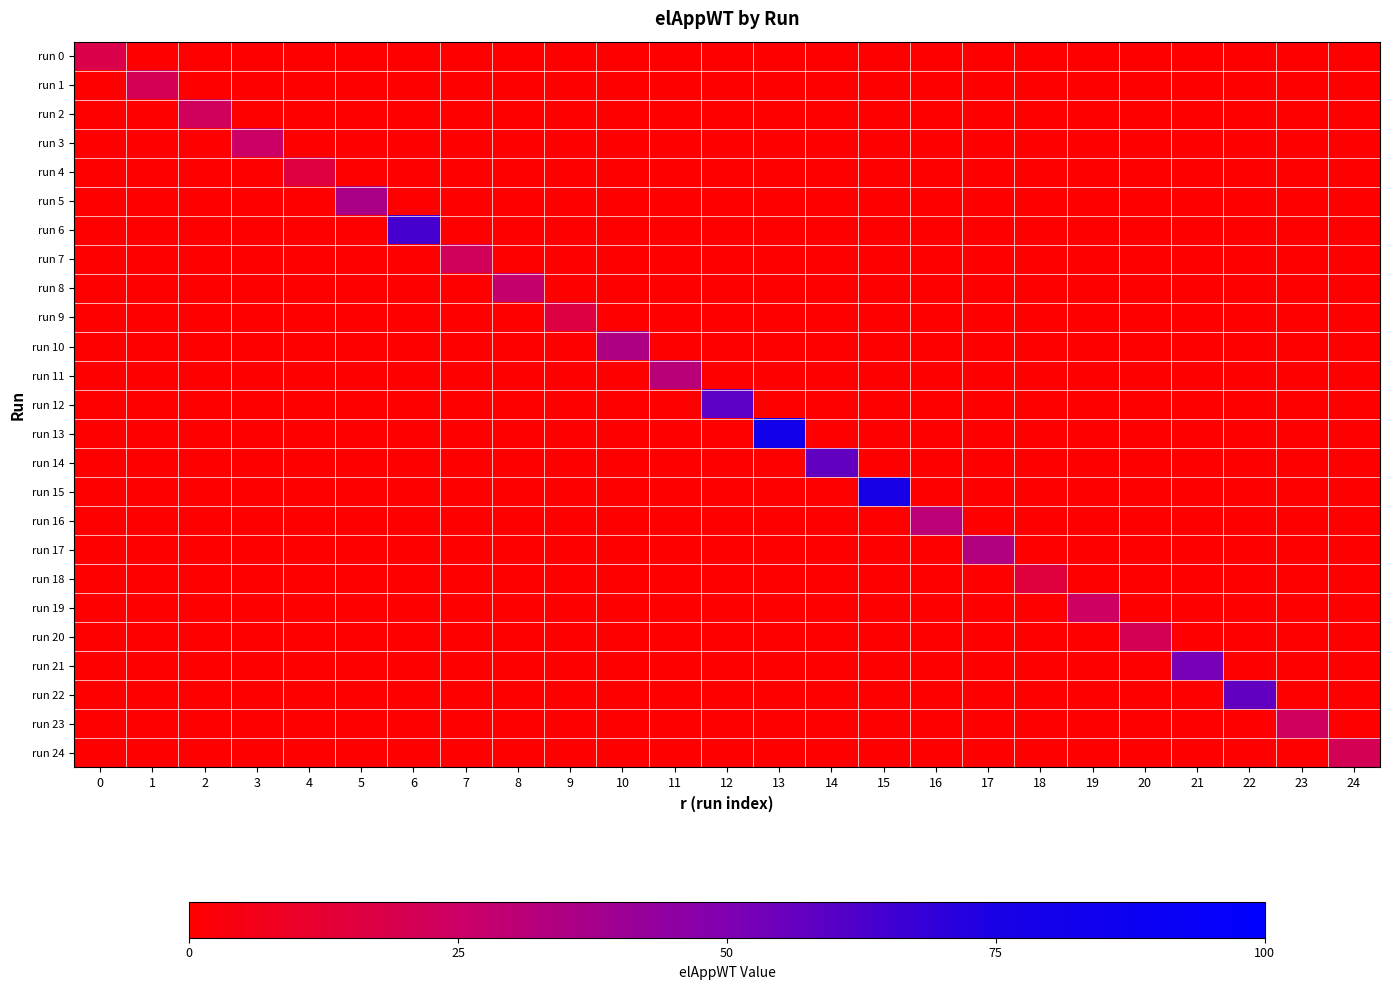

Reading left to right, what are all the values shown in this chart?

run 0: 0=18.0	1=0.0	2=0.0	3=0.0	4=0.0	5=0.0	6=0.0	7=0.0	8=0.0	9=0.0	10=0.0	11=0.0	12=0.0	13=0.0	14=0.0	15=0.0	16=0.0	17=0.0	18=0.0	19=0.0	20=0.0	21=0.0	22=0.0	23=0.0	24=0.0
run 1: 0=0.0	1=21.4	2=0.0	3=0.0	4=0.0	5=0.0	6=0.0	7=0.0	8=0.0	9=0.0	10=0.0	11=0.0	12=0.0	13=0.0	14=0.0	15=0.0	16=0.0	17=0.0	18=0.0	19=0.0	20=0.0	21=0.0	22=0.0	23=0.0	24=0.0
run 2: 0=0.0	1=0.0	2=22.7	3=0.0	4=0.0	5=0.0	6=0.0	7=0.0	8=0.0	9=0.0	10=0.0	11=0.0	12=0.0	13=0.0	14=0.0	15=0.0	16=0.0	17=0.0	18=0.0	19=0.0	20=0.0	21=0.0	22=0.0	23=0.0	24=0.0
run 3: 0=0.0	1=0.0	2=0.0	3=25.2	4=0.0	5=0.0	6=0.0	7=0.0	8=0.0	9=0.0	10=0.0	11=0.0	12=0.0	13=0.0	14=0.0	15=0.0	16=0.0	17=0.0	18=0.0	19=0.0	20=0.0	21=0.0	22=0.0	23=0.0	24=0.0
run 4: 0=0.0	1=0.0	2=0.0	3=0.0	4=15.7	5=0.0	6=0.0	7=0.0	8=0.0	9=0.0	10=0.0	11=0.0	12=0.0	13=0.0	14=0.0	15=0.0	16=0.0	17=0.0	18=0.0	19=0.0	20=0.0	21=0.0	22=0.0	23=0.0	24=0.0
run 5: 0=0.0	1=0.0	2=0.0	3=0.0	4=0.0	5=36.3	6=0.0	7=0.0	8=0.0	9=0.0	10=0.0	11=0.0	12=0.0	13=0.0	14=0.0	15=0.0	16=0.0	17=0.0	18=0.0	19=0.0	20=0.0	21=0.0	22=0.0	23=0.0	24=0.0
run 6: 0=0.0	1=0.0	2=0.0	3=0.0	4=0.0	5=0.0	6=64.2	7=0.0	8=0.0	9=0.0	10=0.0	11=0.0	12=0.0	13=0.0	14=0.0	15=0.0	16=0.0	17=0.0	18=0.0	19=0.0	20=0.0	21=0.0	22=0.0	23=0.0	24=0.0
run 7: 0=0.0	1=0.0	2=0.0	3=0.0	4=0.0	5=0.0	6=0.0	7=22.4	8=0.0	9=0.0	10=0.0	11=0.0	12=0.0	13=0.0	14=0.0	15=0.0	16=0.0	17=0.0	18=0.0	19=0.0	20=0.0	21=0.0	22=0.0	23=0.0	24=0.0
run 8: 0=0.0	1=0.0	2=0.0	3=0.0	4=0.0	5=0.0	6=0.0	7=0.0	8=26.7	9=0.0	10=0.0	11=0.0	12=0.0	13=0.0	14=0.0	15=0.0	16=0.0	17=0.0	18=0.0	19=0.0	20=0.0	21=0.0	22=0.0	23=0.0	24=0.0
run 9: 0=0.0	1=0.0	2=0.0	3=0.0	4=0.0	5=0.0	6=0.0	7=0.0	8=0.0	9=16.5	10=0.0	11=0.0	12=0.0	13=0.0	14=0.0	15=0.0	16=0.0	17=0.0	18=0.0	19=0.0	20=0.0	21=0.0	22=0.0	23=0.0	24=0.0
run 10: 0=0.0	1=0.0	2=0.0	3=0.0	4=0.0	5=0.0	6=0.0	7=0.0	8=0.0	9=0.0	10=34.6	11=0.0	12=0.0	13=0.0	14=0.0	15=0.0	16=0.0	17=0.0	18=0.0	19=0.0	20=0.0	21=0.0	22=0.0	23=0.0	24=0.0
run 11: 0=0.0	1=0.0	2=0.0	3=0.0	4=0.0	5=0.0	6=0.0	7=0.0	8=0.0	9=0.0	10=0.0	11=31.6	12=0.0	13=0.0	14=0.0	15=0.0	16=0.0	17=0.0	18=0.0	19=0.0	20=0.0	21=0.0	22=0.0	23=0.0	24=0.0
run 12: 0=0.0	1=0.0	2=0.0	3=0.0	4=0.0	5=0.0	6=0.0	7=0.0	8=0.0	9=0.0	10=0.0	11=0.0	12=58.8	13=0.0	14=0.0	15=0.0	16=0.0	17=0.0	18=0.0	19=0.0	20=0.0	21=0.0	22=0.0	23=0.0	24=0.0
run 13: 0=0.0	1=0.0	2=0.0	3=0.0	4=0.0	5=0.0	6=0.0	7=0.0	8=0.0	9=0.0	10=0.0	11=0.0	12=0.0	13=81.0	14=0.0	15=0.0	16=0.0	17=0.0	18=0.0	19=0.0	20=0.0	21=0.0	22=0.0	23=0.0	24=0.0
run 14: 0=0.0	1=0.0	2=0.0	3=0.0	4=0.0	5=0.0	6=0.0	7=0.0	8=0.0	9=0.0	10=0.0	11=0.0	12=0.0	13=0.0	14=57.3	15=0.0	16=0.0	17=0.0	18=0.0	19=0.0	20=0.0	21=0.0	22=0.0	23=0.0	24=0.0
run 15: 0=0.0	1=0.0	2=0.0	3=0.0	4=0.0	5=0.0	6=0.0	7=0.0	8=0.0	9=0.0	10=0.0	11=0.0	12=0.0	13=0.0	14=0.0	15=76.6	16=0.0	17=0.0	18=0.0	19=0.0	20=0.0	21=0.0	22=0.0	23=0.0	24=0.0
run 16: 0=0.0	1=0.0	2=0.0	3=0.0	4=0.0	5=0.0	6=0.0	7=0.0	8=0.0	9=0.0	10=0.0	11=0.0	12=0.0	13=0.0	14=0.0	15=0.0	16=30.1	17=0.0	18=0.0	19=0.0	20=0.0	21=0.0	22=0.0	23=0.0	24=0.0
run 17: 0=0.0	1=0.0	2=0.0	3=0.0	4=0.0	5=0.0	6=0.0	7=0.0	8=0.0	9=0.0	10=0.0	11=0.0	12=0.0	13=0.0	14=0.0	15=0.0	16=0.0	17=33.7	18=0.0	19=0.0	20=0.0	21=0.0	22=0.0	23=0.0	24=0.0
run 18: 0=0.0	1=0.0	2=0.0	3=0.0	4=0.0	5=0.0	6=0.0	7=0.0	8=0.0	9=0.0	10=0.0	11=0.0	12=0.0	13=0.0	14=0.0	15=0.0	16=0.0	17=0.0	18=15.5	19=0.0	20=0.0	21=0.0	22=0.0	23=0.0	24=0.0
run 19: 0=0.0	1=0.0	2=0.0	3=0.0	4=0.0	5=0.0	6=0.0	7=0.0	8=0.0	9=0.0	10=0.0	11=0.0	12=0.0	13=0.0	14=0.0	15=0.0	16=0.0	17=0.0	18=0.0	19=24.0	20=0.0	21=0.0	22=0.0	23=0.0	24=0.0
run 20: 0=0.0	1=0.0	2=0.0	3=0.0	4=0.0	5=0.0	6=0.0	7=0.0	8=0.0	9=0.0	10=0.0	11=0.0	12=0.0	13=0.0	14=0.0	15=0.0	16=0.0	17=0.0	18=0.0	19=0.0	20=20.9	21=0.0	22=0.0	23=0.0	24=0.0
run 21: 0=0.0	1=0.0	2=0.0	3=0.0	4=0.0	5=0.0	6=0.0	7=0.0	8=0.0	9=0.0	10=0.0	11=0.0	12=0.0	13=0.0	14=0.0	15=0.0	16=0.0	17=0.0	18=0.0	19=0.0	20=0.0	21=51.6	22=0.0	23=0.0	24=0.0
run 22: 0=0.0	1=0.0	2=0.0	3=0.0	4=0.0	5=0.0	6=0.0	7=0.0	8=0.0	9=0.0	10=0.0	11=0.0	12=0.0	13=0.0	14=0.0	15=0.0	16=0.0	17=0.0	18=0.0	19=0.0	20=0.0	21=0.0	22=57.1	23=0.0	24=0.0
run 23: 0=0.0	1=0.0	2=0.0	3=0.0	4=0.0	5=0.0	6=0.0	7=0.0	8=0.0	9=0.0	10=0.0	11=0.0	12=0.0	13=0.0	14=0.0	15=0.0	16=0.0	17=0.0	18=0.0	19=0.0	20=0.0	21=0.0	22=0.0	23=23.2	24=0.0
run 24: 0=0.0	1=0.0	2=0.0	3=0.0	4=0.0	5=0.0	6=0.0	7=0.0	8=0.0	9=0.0	10=0.0	11=0.0	12=0.0	13=0.0	14=0.0	15=0.0	16=0.0	17=0.0	18=0.0	19=0.0	20=0.0	21=0.0	22=0.0	23=0.0	24=20.9